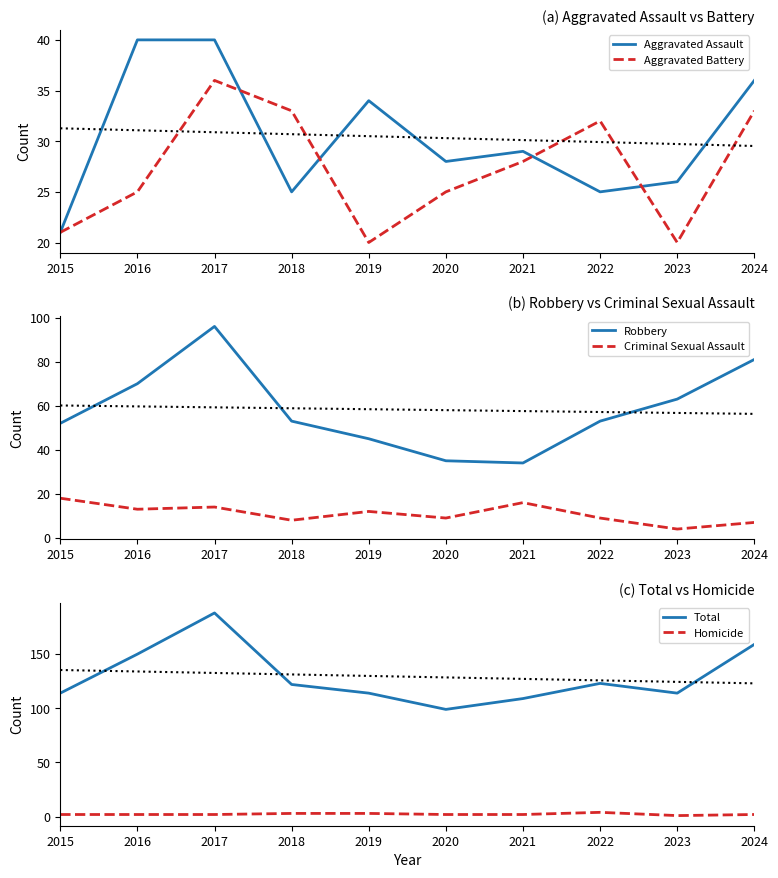

Reading left to right, extract all data points from this chart.

Aggravated Assault: 2015=21	2016=40	2017=40	2018=25	2019=34	2020=28	2021=29	2022=25	2023=26	2024=36
Aggravated Battery: 2015=21	2016=25	2017=36	2018=33	2019=20	2020=25	2021=28	2022=32	2023=20	2024=33
Robbery: 2015=52	2016=70	2017=96	2018=53	2019=45	2020=35	2021=34	2022=53	2023=63	2024=81
Criminal Sexual Assault: 2015=18	2016=13	2017=14	2018=8	2019=12	2020=9	2021=16	2022=9	2023=4	2024=7
Total: 2015=114	2016=150	2017=188	2018=122	2019=114	2020=99	2021=109	2022=123	2023=114	2024=159
Homicide: 2015=2	2016=2	2017=2	2018=3	2019=3	2020=2	2021=2	2022=4	2023=1	2024=2